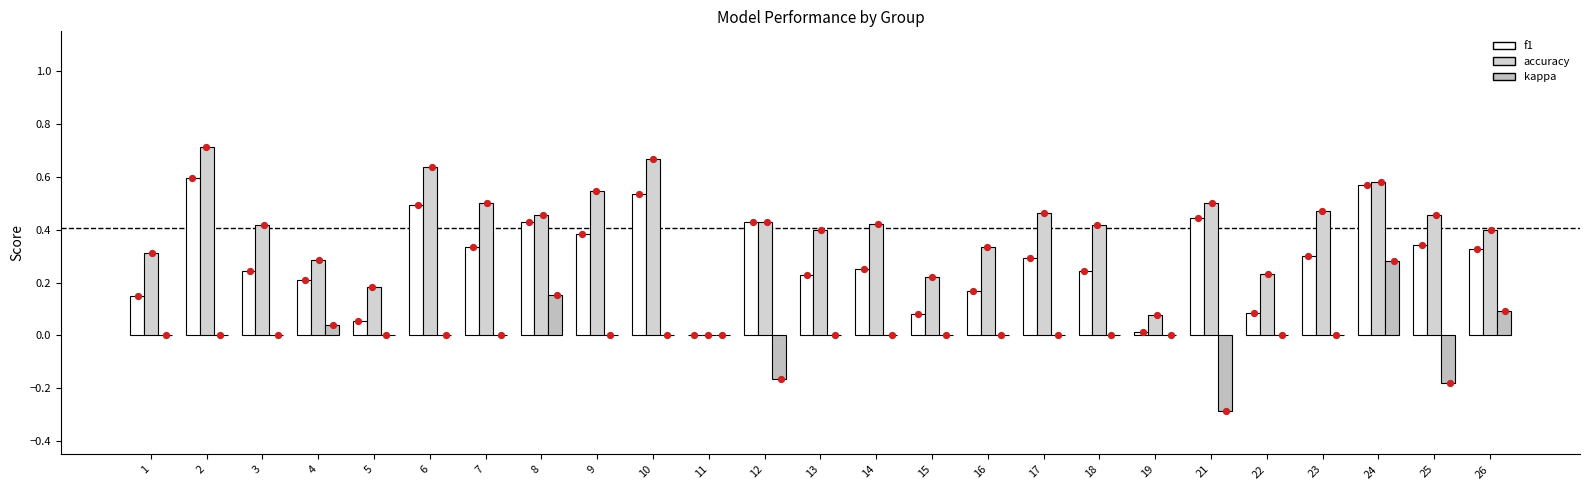

Which series reaches the maximum Y coordinate?

accuracy